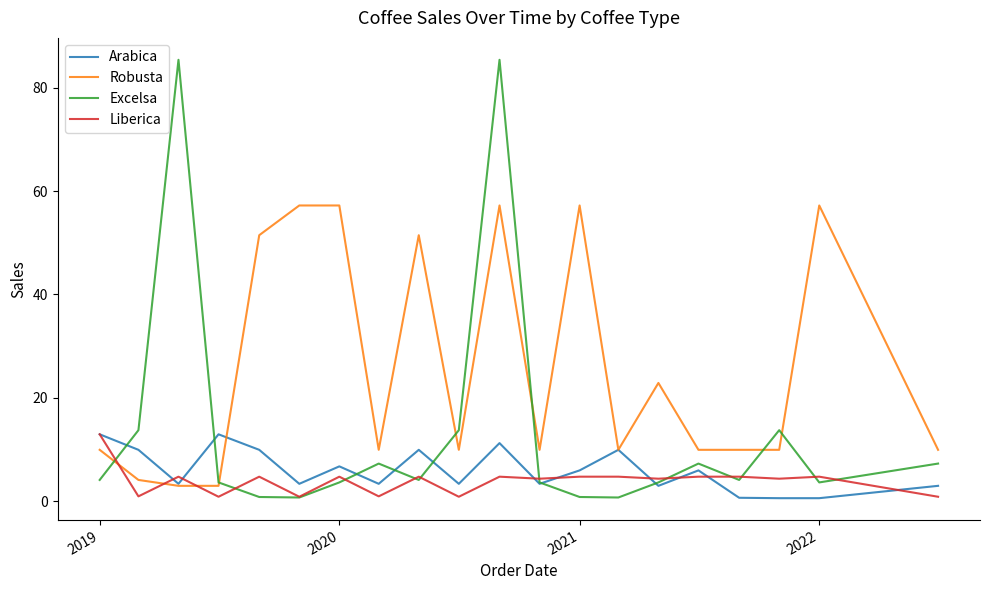

What is the highest value of the Robusta series?

57.2